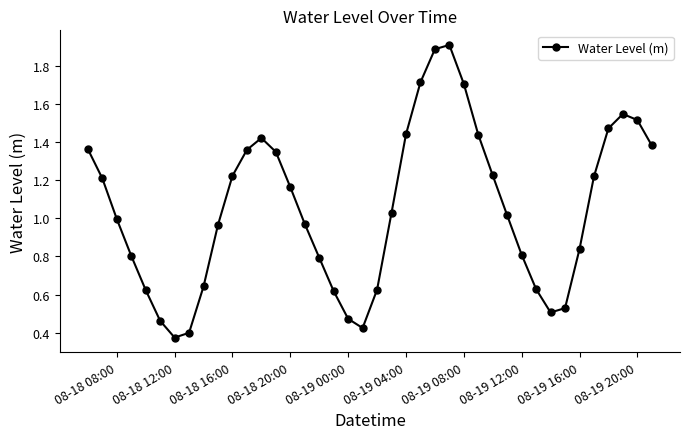

What is the average value?

1.1